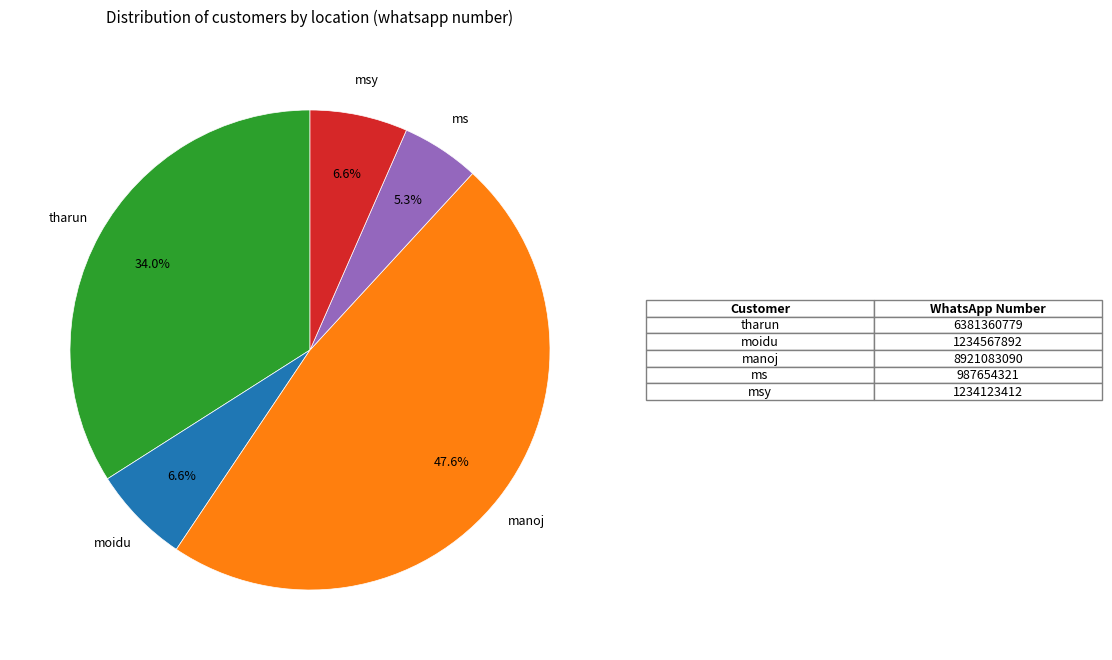

Is there a majority slice in this chart?

No